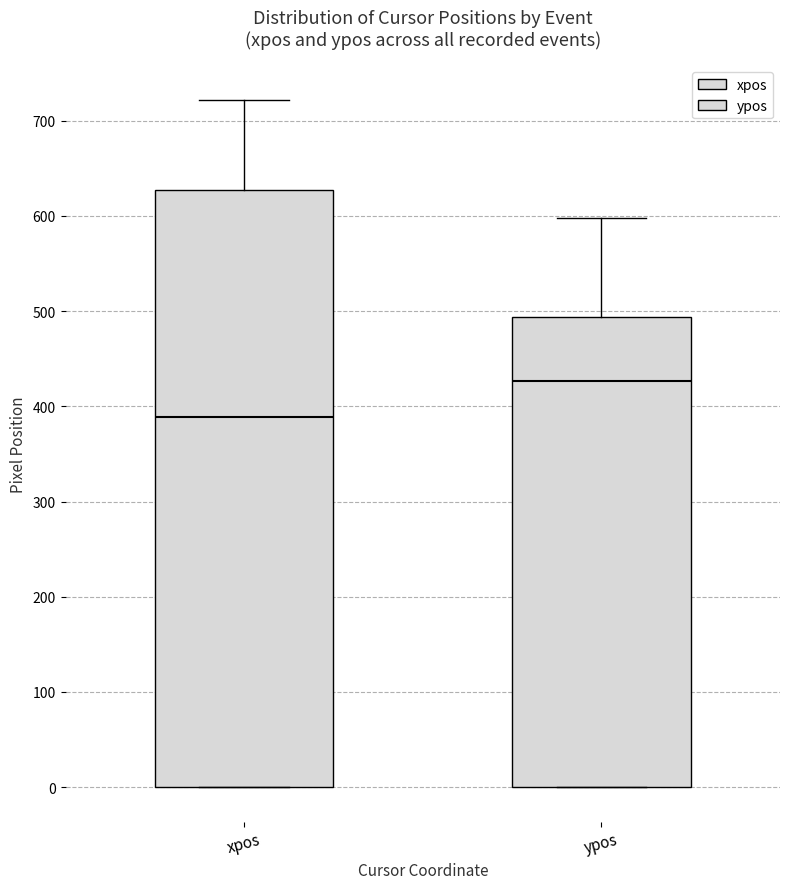

Reading left to right, read every box against the y-axis: the position of its median line, the range the box covers, and the ends of its whiskers. The values are not printed on the chart, so give them approximately, as read against the axis.

xpos: median 390, box 0 to 630, whiskers 0 to 720
ypos: median 430, box 0 to 490, whiskers 0 to 600